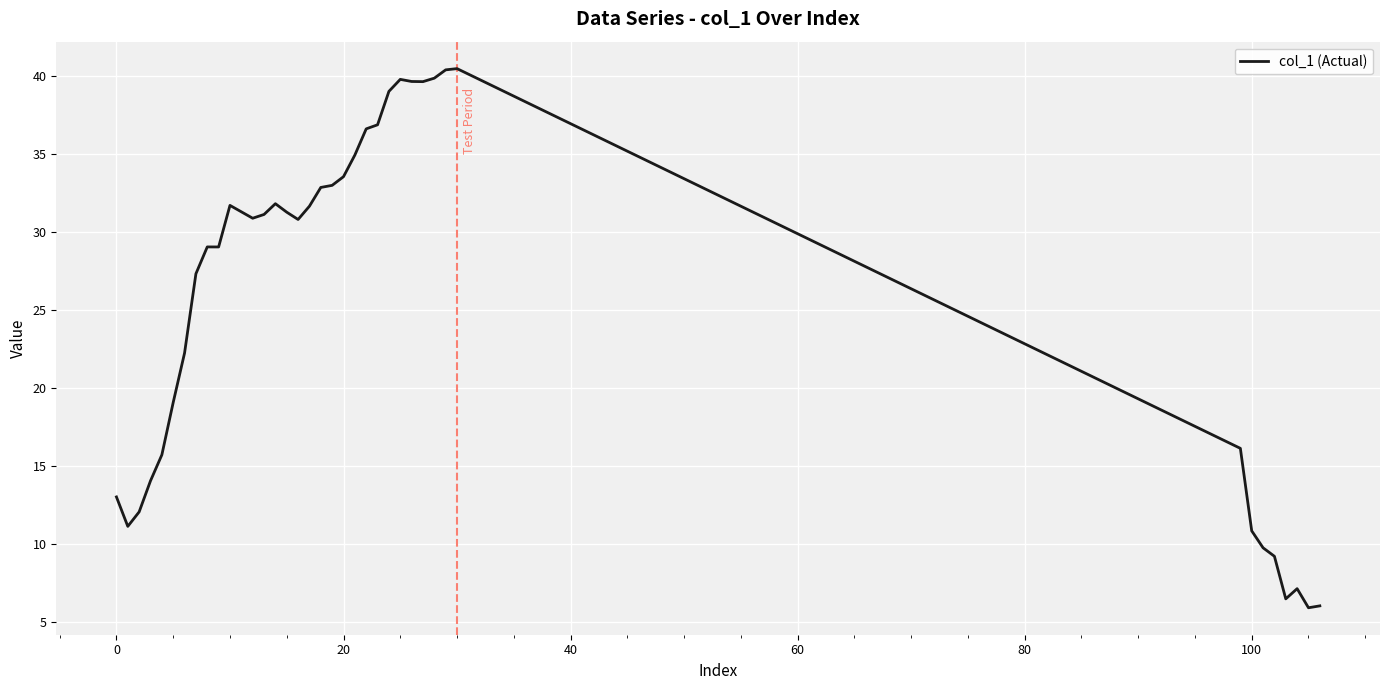

Count the number of values greater than 30.

21